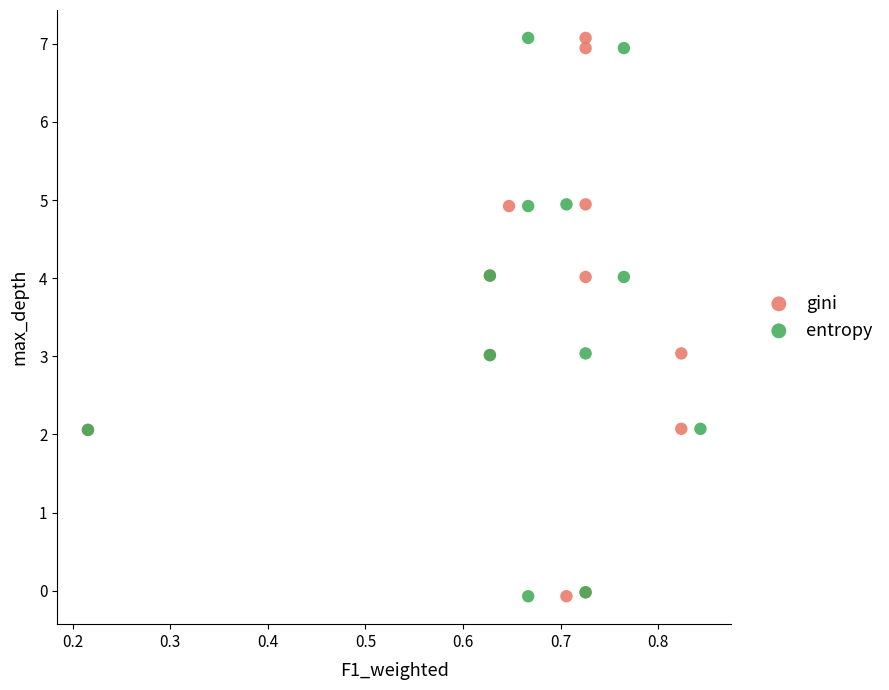

What are all the series names shown in the legend?

gini, entropy